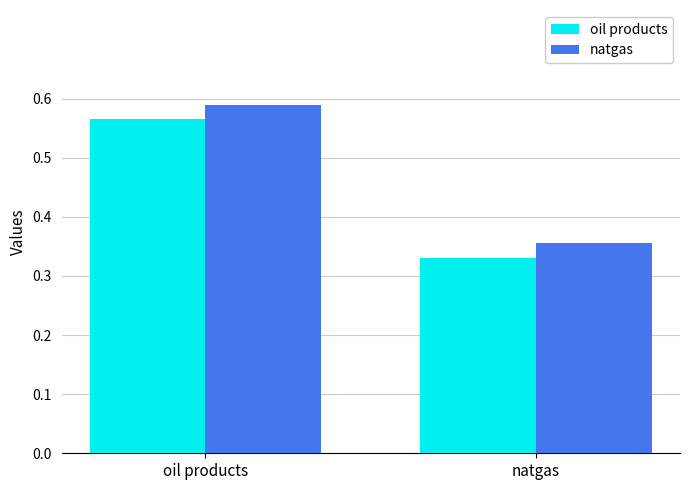

What is the total value across all series at natgas?

0.7